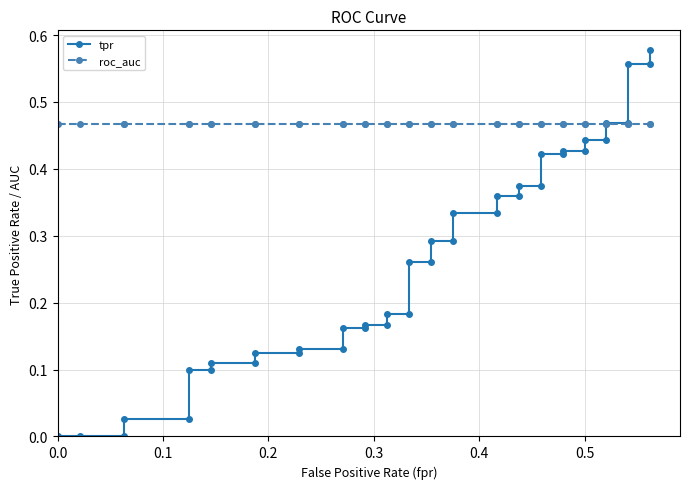

What is the difference between the maximum and second lowest values in the tpr series?

0.6